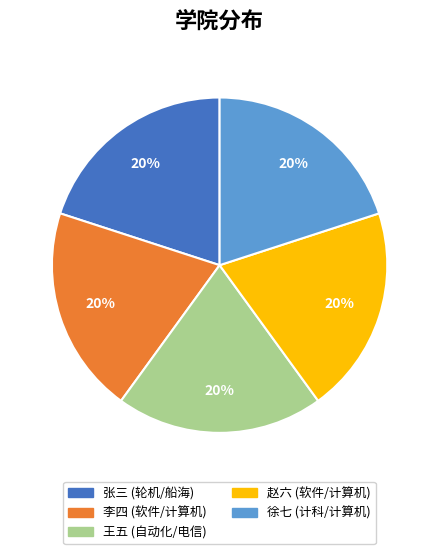

How many segments does this pie chart have?

5